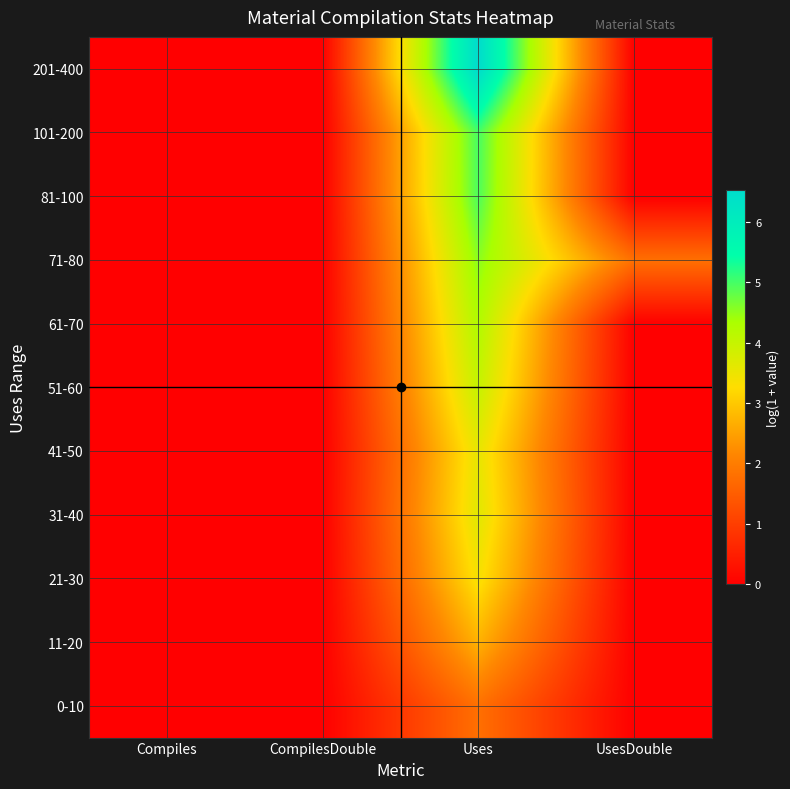

Reading left to right, list all the values displayed in this chart.

0-10: Compiles=0.0	CompilesDouble=0.0	Uses=1.8	UsesDouble=0.0
11-20: Compiles=0.0	CompilesDouble=0.0	Uses=2.7	UsesDouble=0.0
21-30: Compiles=0.0	CompilesDouble=0.0	Uses=3.4	UsesDouble=0.0
31-40: Compiles=0.0	CompilesDouble=0.0	Uses=3.6	UsesDouble=0.0
41-50: Compiles=0.0	CompilesDouble=0.0	Uses=3.6	UsesDouble=0.0
51-60: Compiles=0.0	CompilesDouble=0.0	Uses=4.0	UsesDouble=0.0
61-70: Compiles=0.0	CompilesDouble=0.0	Uses=4.2	UsesDouble=0.0
71-80: Compiles=0.0	CompilesDouble=0.0	Uses=4.5	UsesDouble=1.8
81-100: Compiles=0.0	CompilesDouble=0.0	Uses=4.9	UsesDouble=0.0
101-200: Compiles=0.0	CompilesDouble=0.0	Uses=5.0	UsesDouble=0.0
201-400: Compiles=0.0	CompilesDouble=0.0	Uses=6.5	UsesDouble=0.0